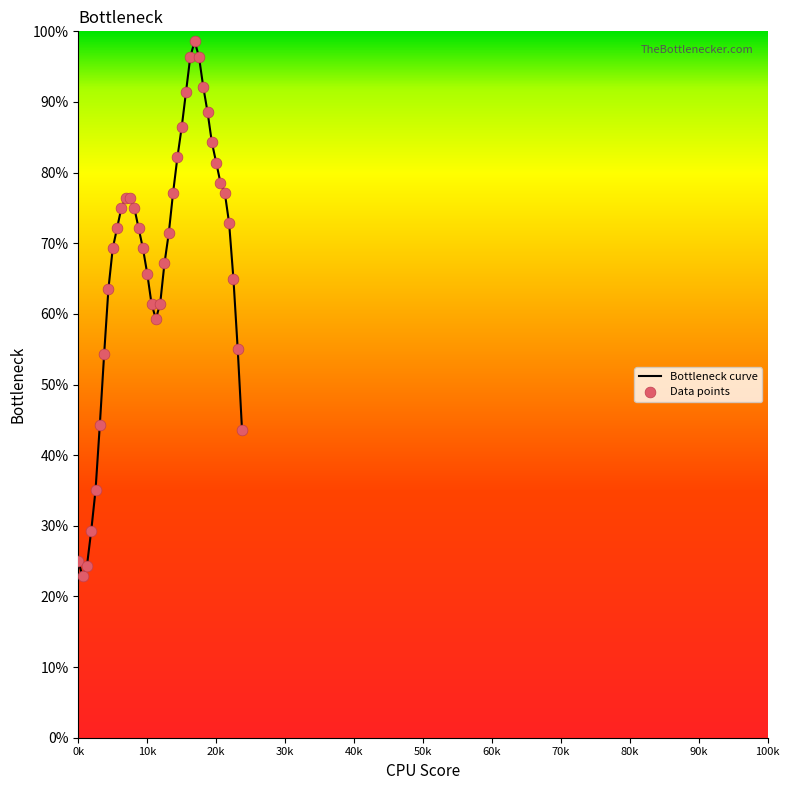

Is this an area chart (filled region under the line)?

No